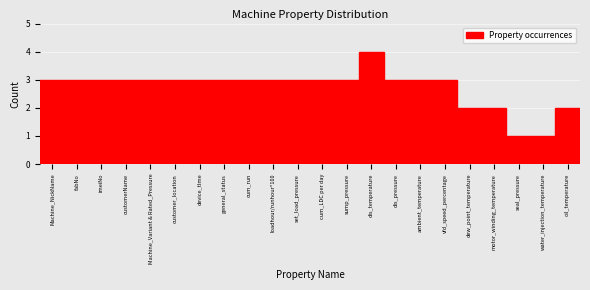

Reading right to left, transcribe all the data shown in this chart.

2	1	1	2	2	3	3	3	4	3	3	3	3	3	3	3	3	3	3	3	3	3